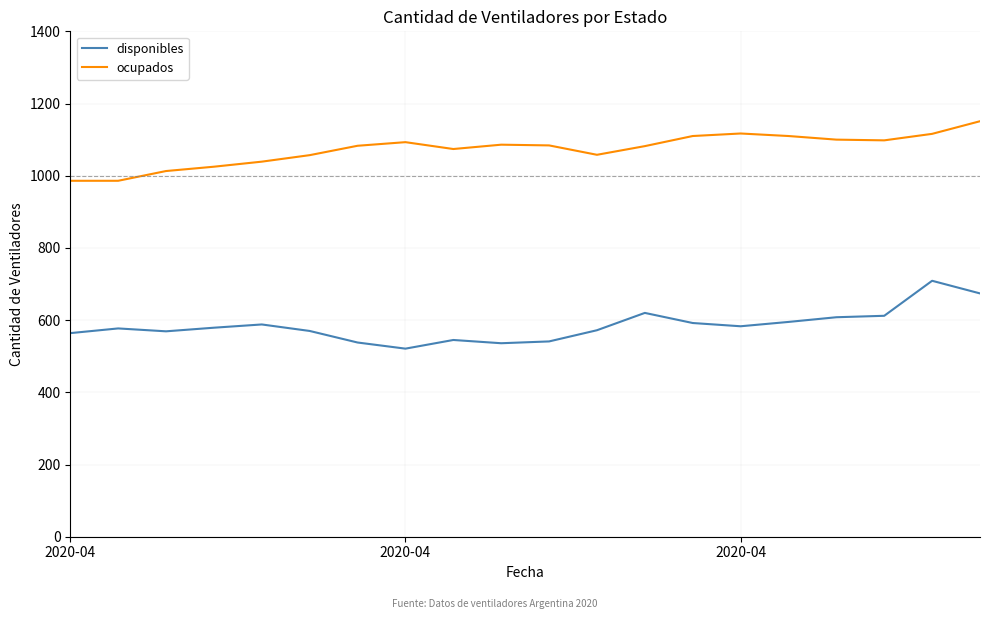

What is the minimum value shown in the chart?

521